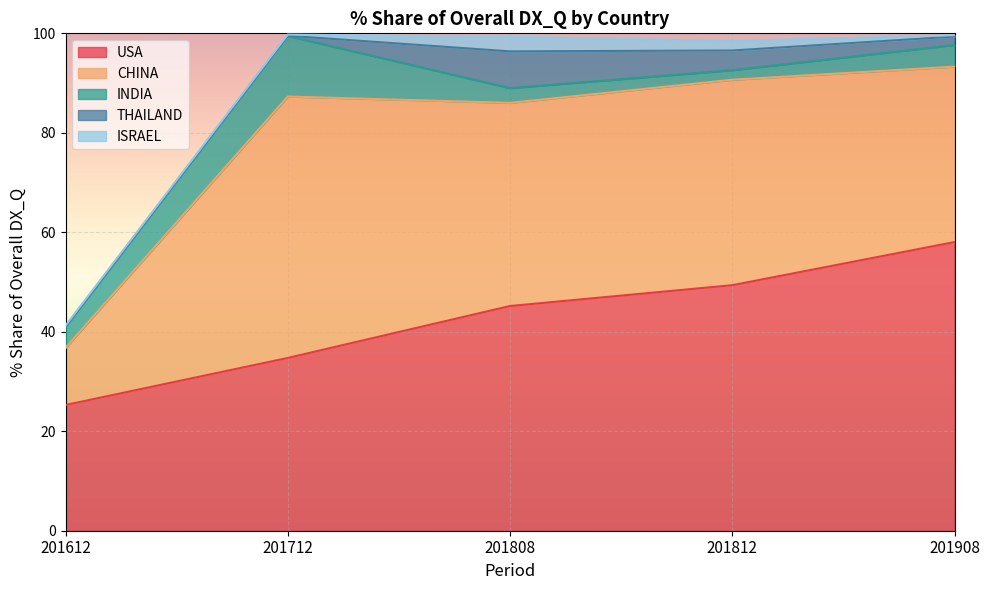

Is the value of ISRAEL at 201808 greater than the value of CHINA at 201712?

No